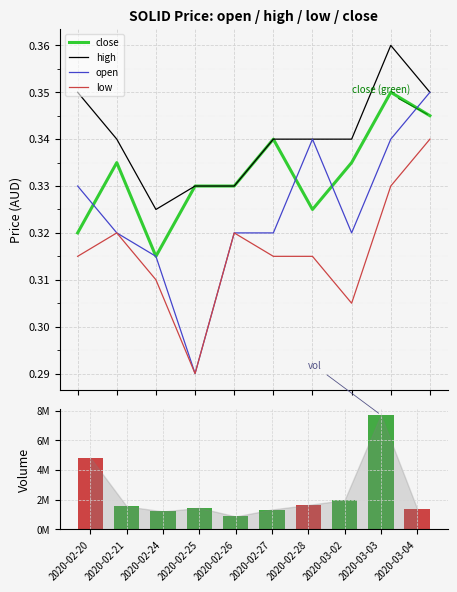

What is the value of the low bar at the 10th from the left?

0.3